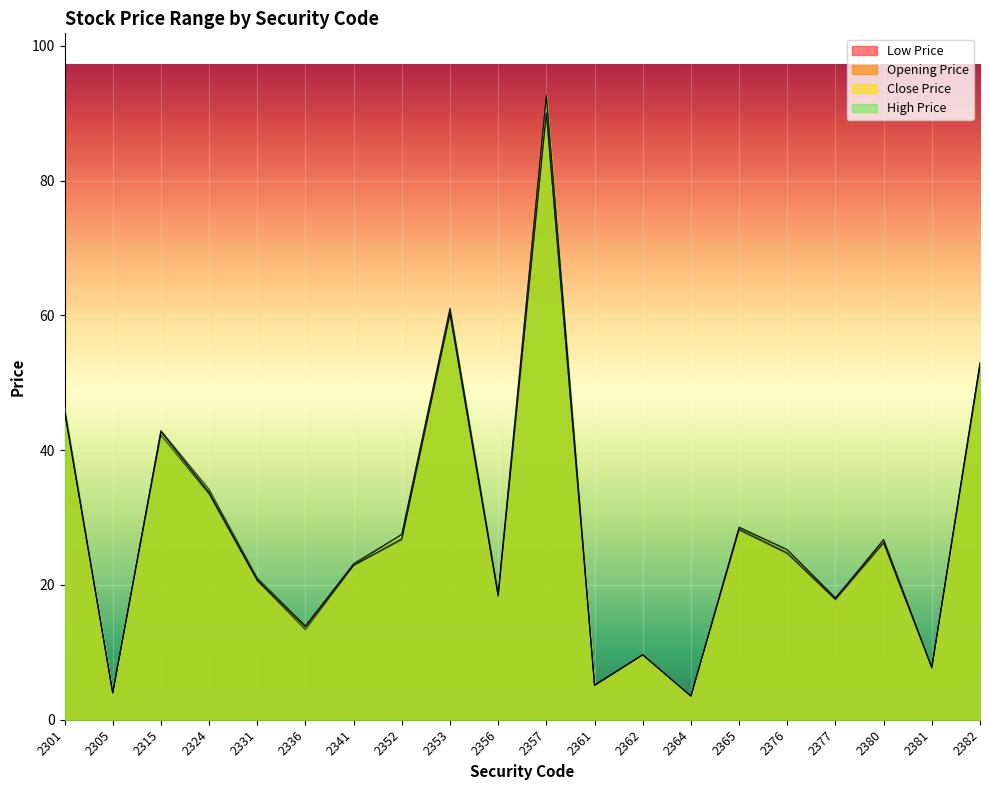

Rank the series at 2341 from highest to lowest value.

High Price, Close Price, Opening Price, Low Price